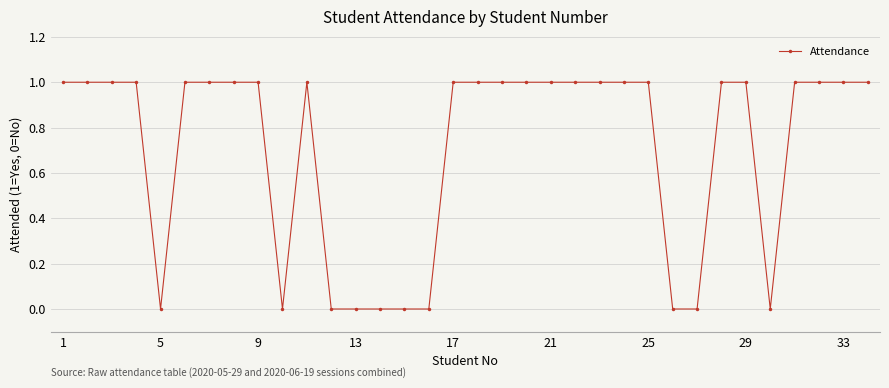

What is the value of the 32nd point from the left?

1